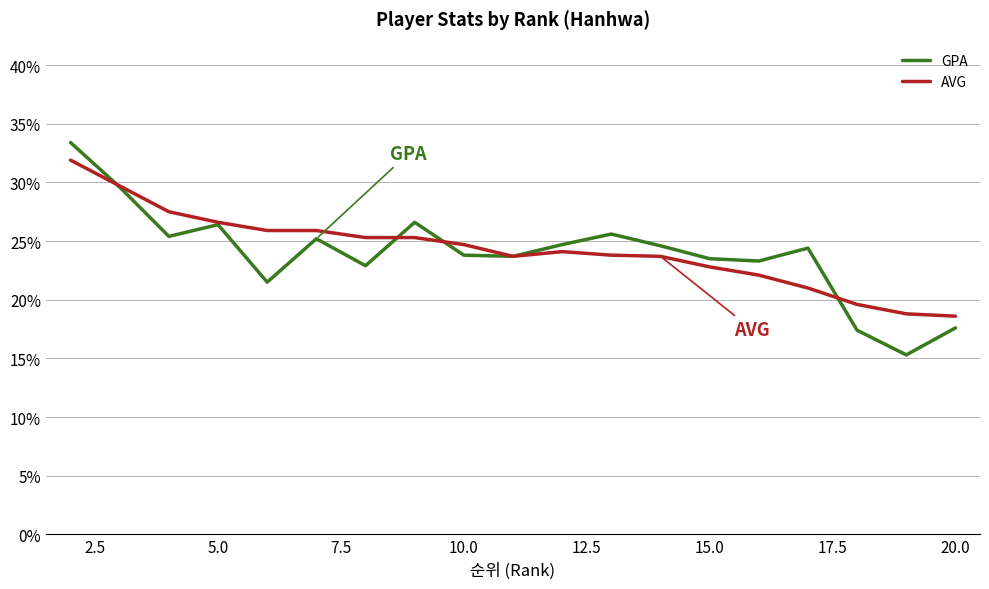

What are all the series names shown in the legend?

GPA, AVG